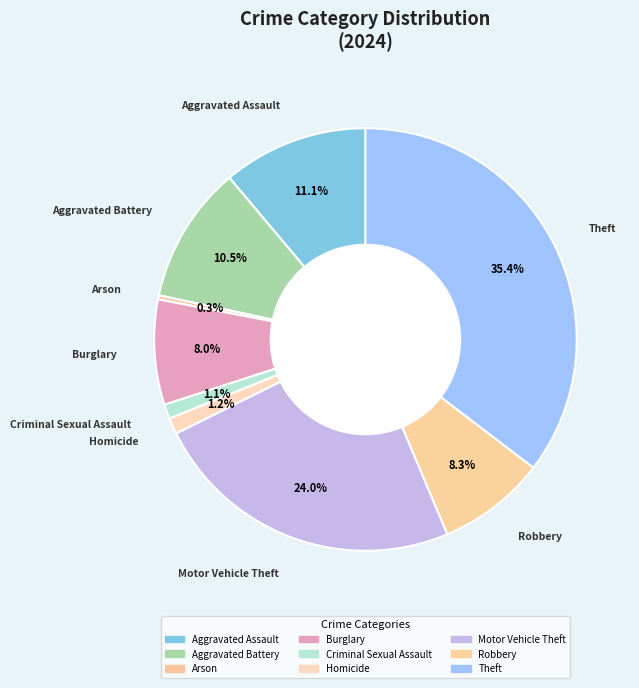

What percentage is the Aggravated Assault slice, to the nearest percent?

11%